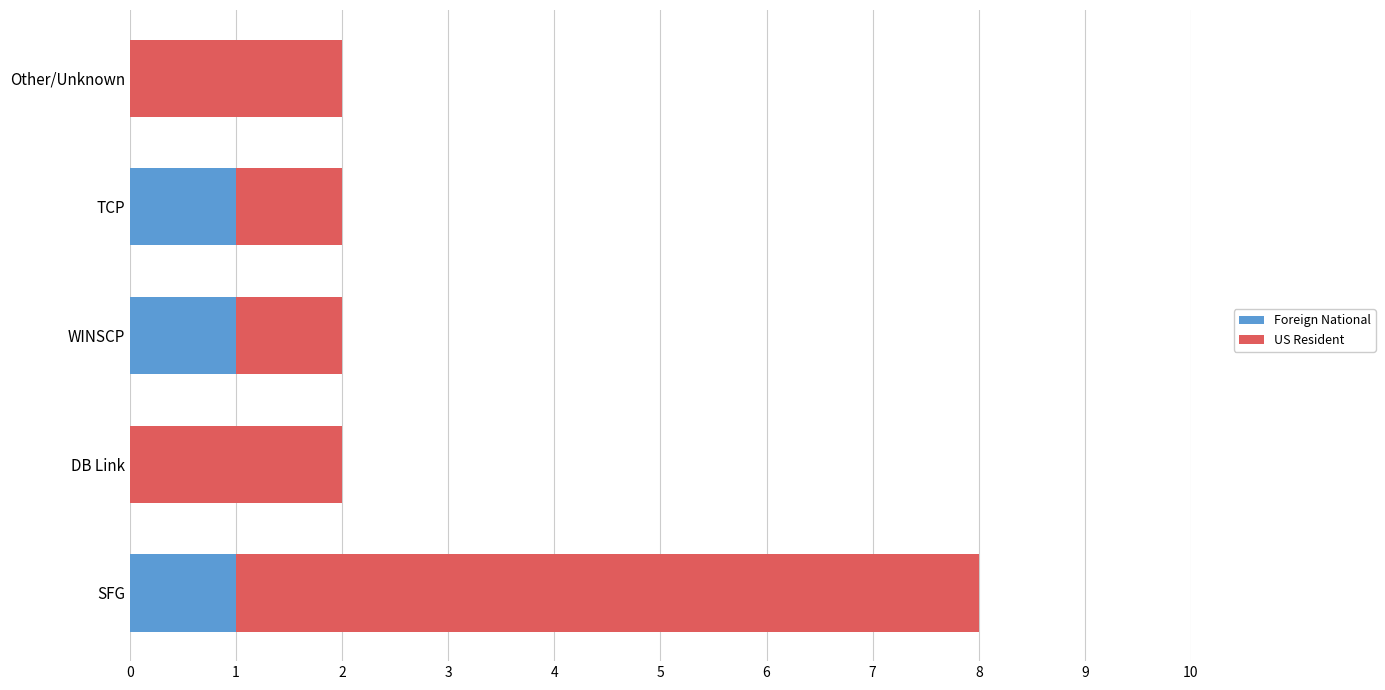

What is the sum of all Foreign National values?

3